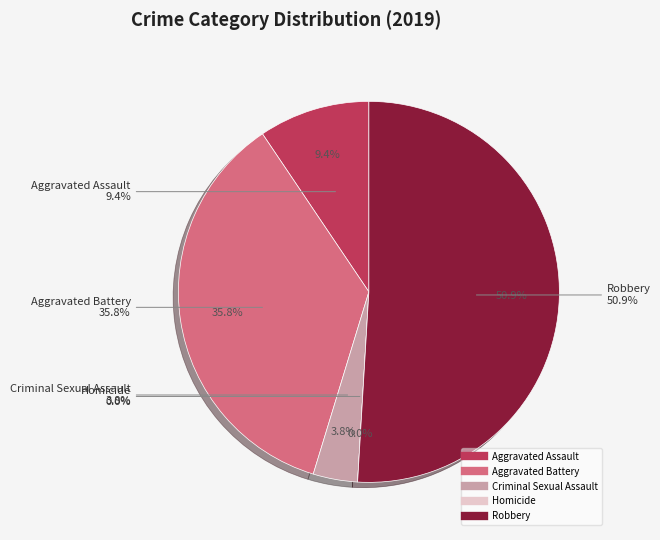

The Criminal Sexual Assault slice represents 4% of the pie. True or false?

True